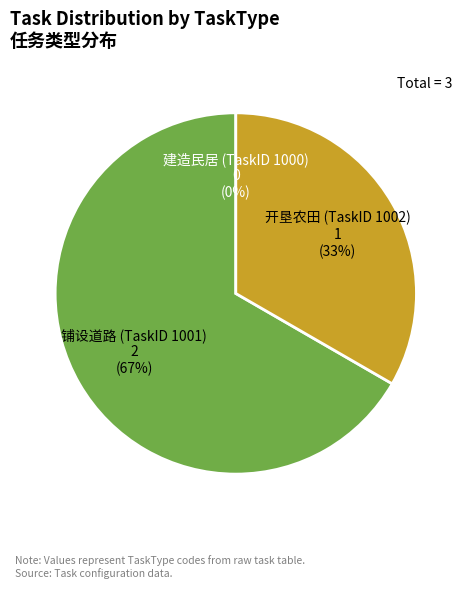

Between 铺设道路 (TaskID 1001) and 开垦农田 (TaskID 1002), which is larger?

铺设道路 (TaskID 1001)